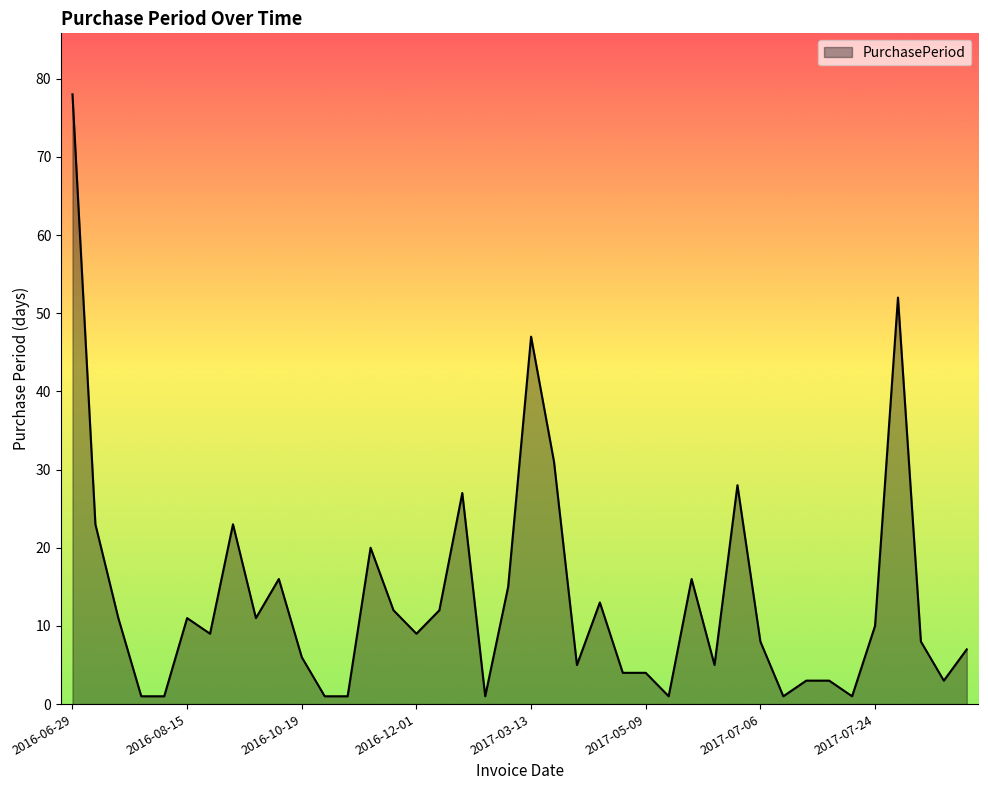

What is the maximum value shown in the chart?

78